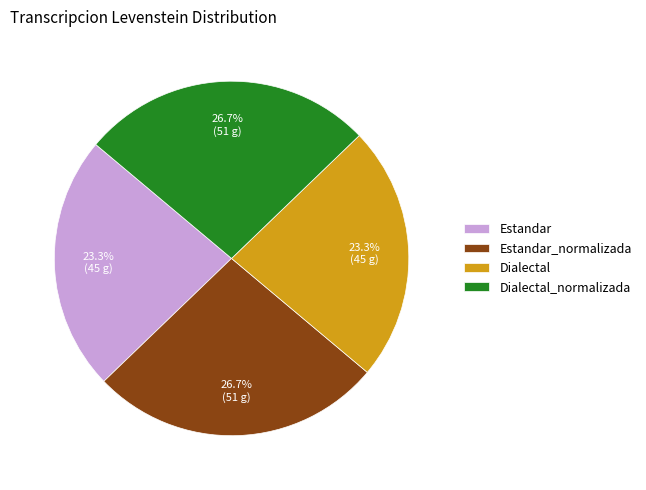

Is there any slice that represents more than half of the pie?

No